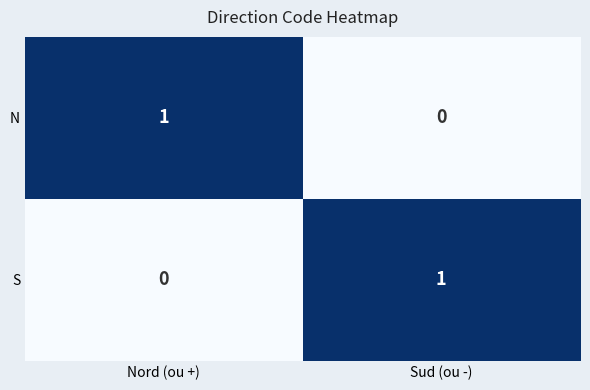

Is it true that S equals 1 at Sud (ou -)?

True